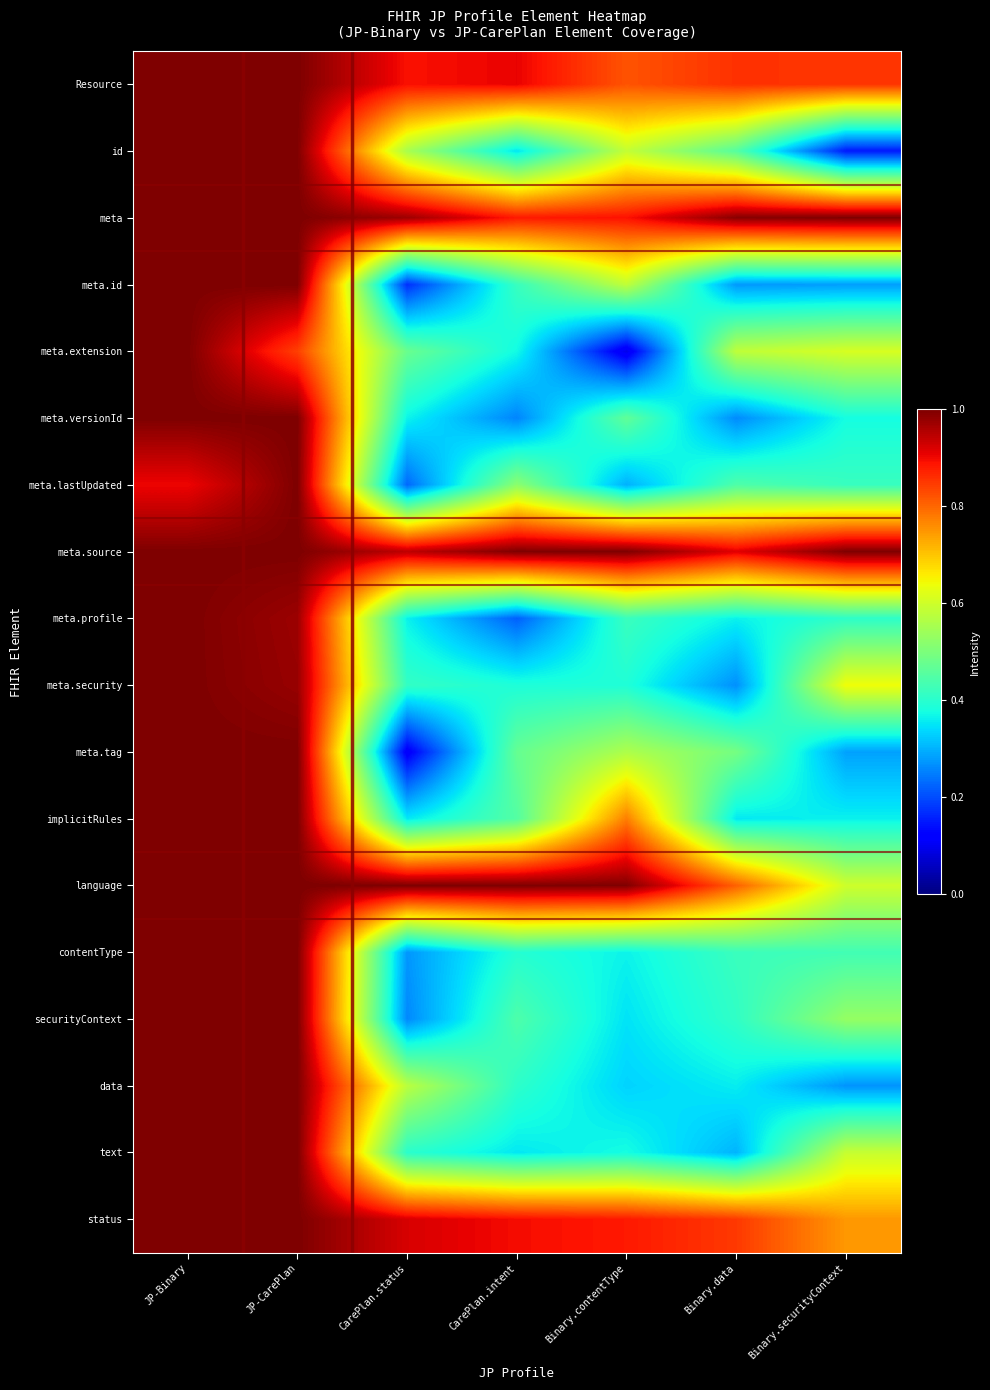

How many data points does each series have?

7